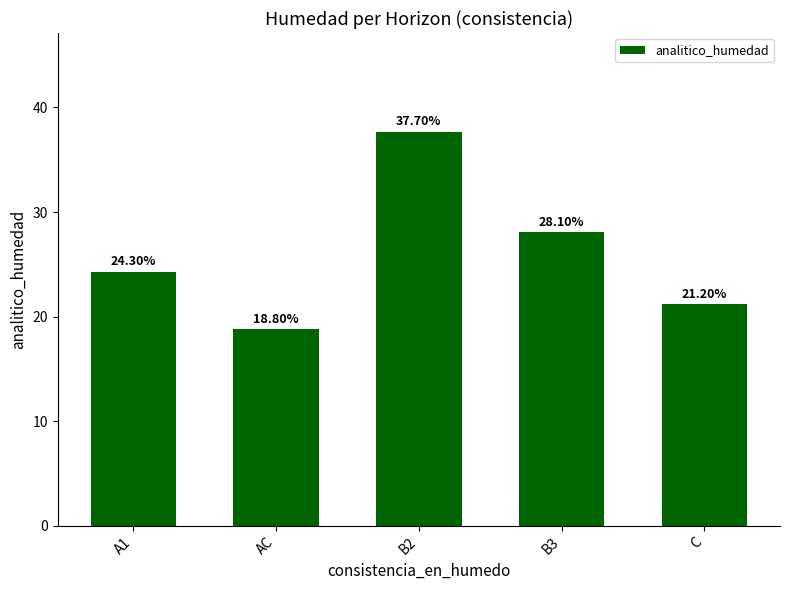

What is the change in value from AC to B2?

+18.9